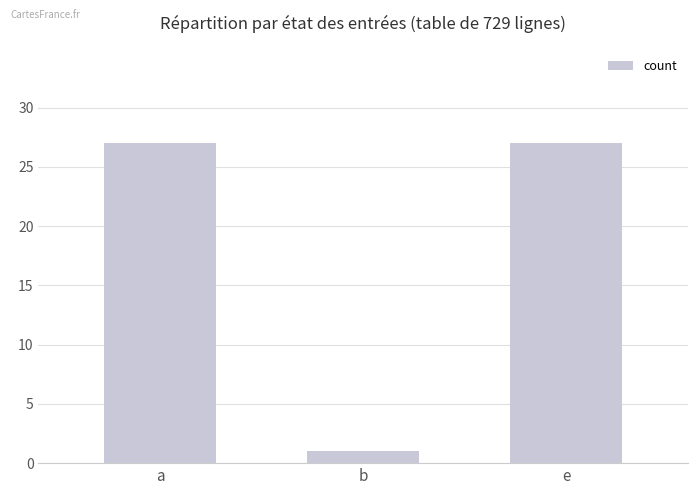

What is the label of the 2nd bar from the left?

b